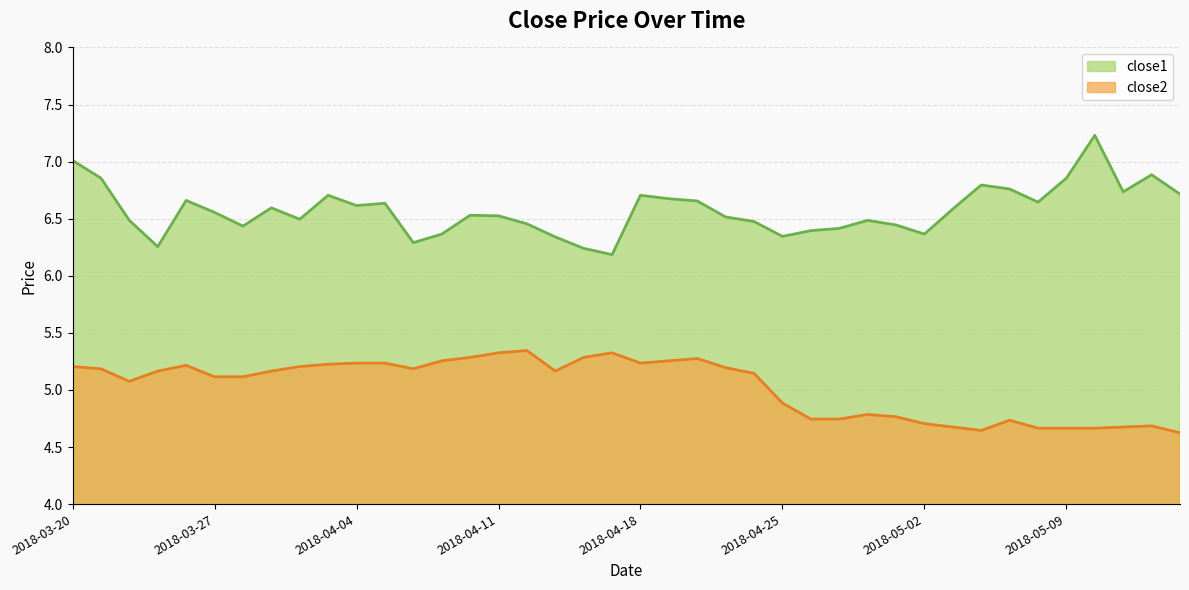

What position from the left is 2018-05-08?

35